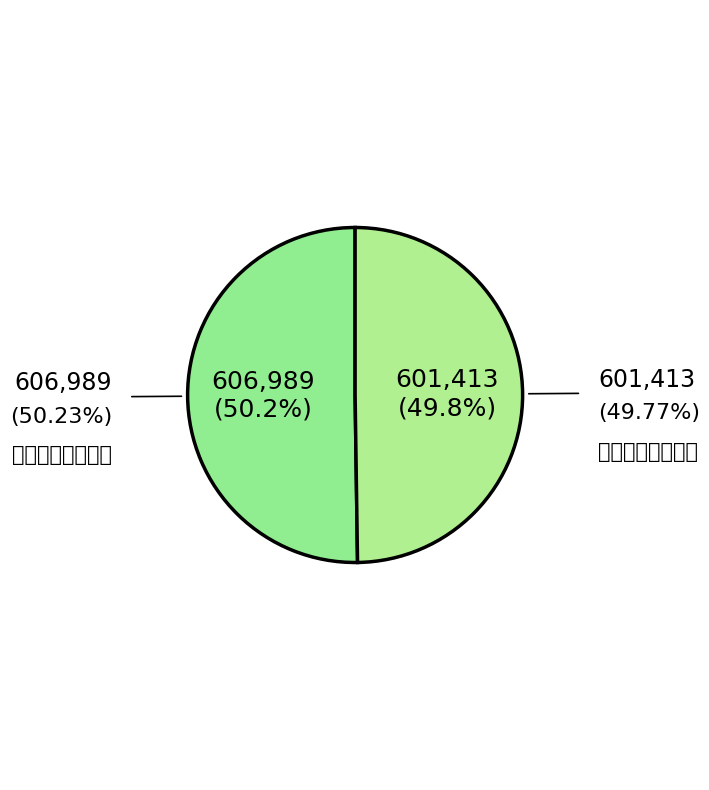

To the nearest percent, what is the average slice percentage?

50%